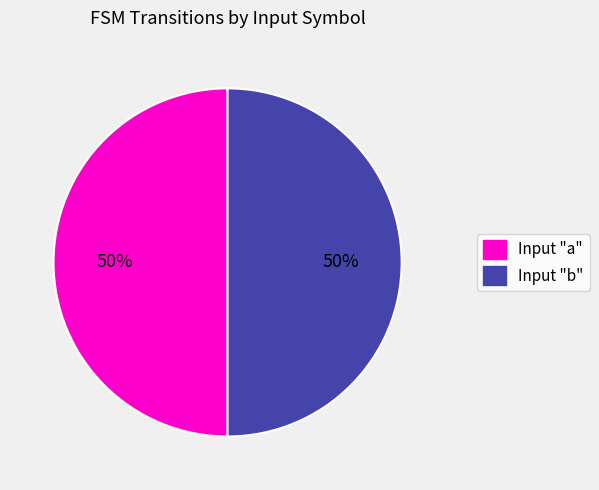

To the nearest percent, what is the combined percentage of Input "a" and Input "b"?

100%